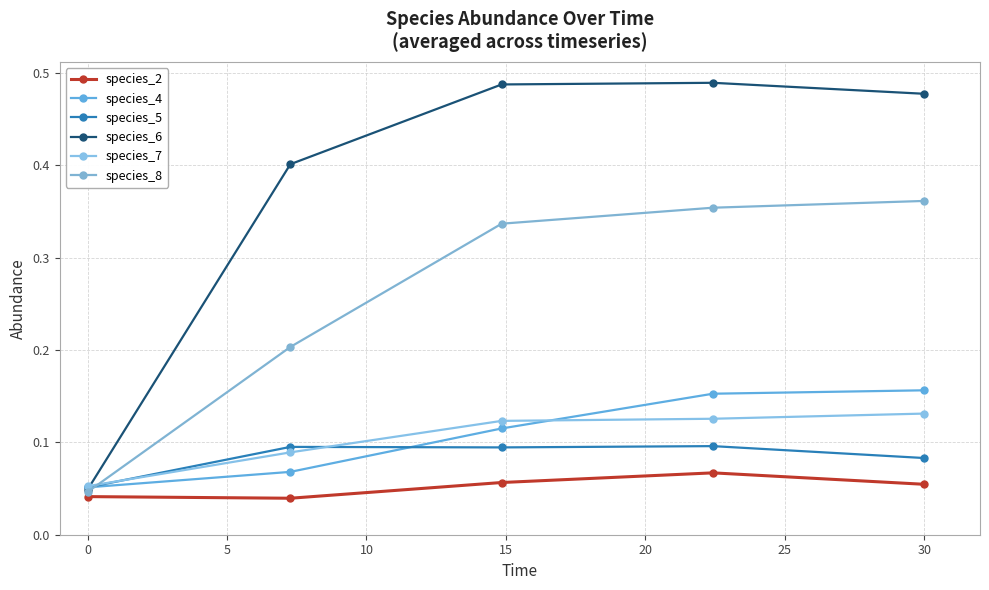

True or false: species_4 has more than 2 interior local peaks.

False